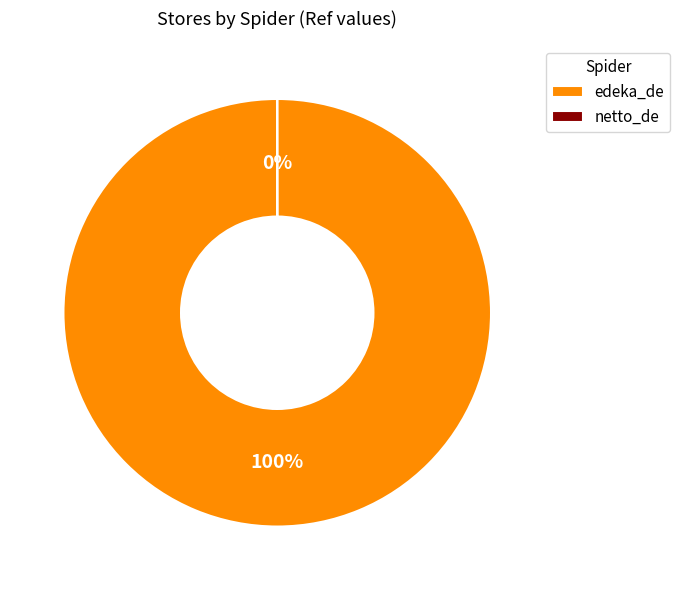

Is it true that edeka_de is 100% of the pie?

True